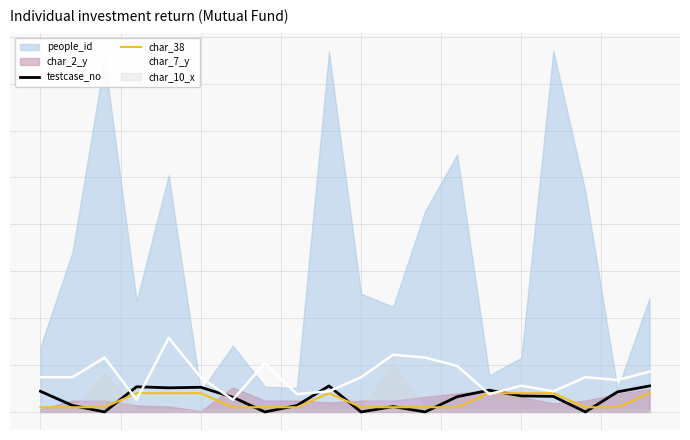

After their last crossing, which series has the higher values: testcase_no or char_38?

testcase_no